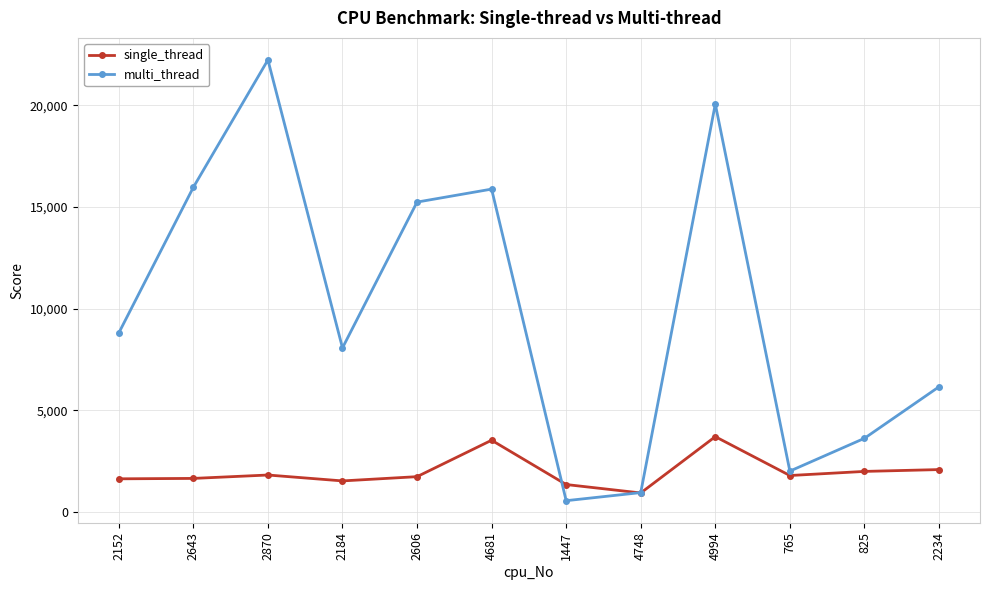

How many interior local peaks does the multi_thread series have?

3